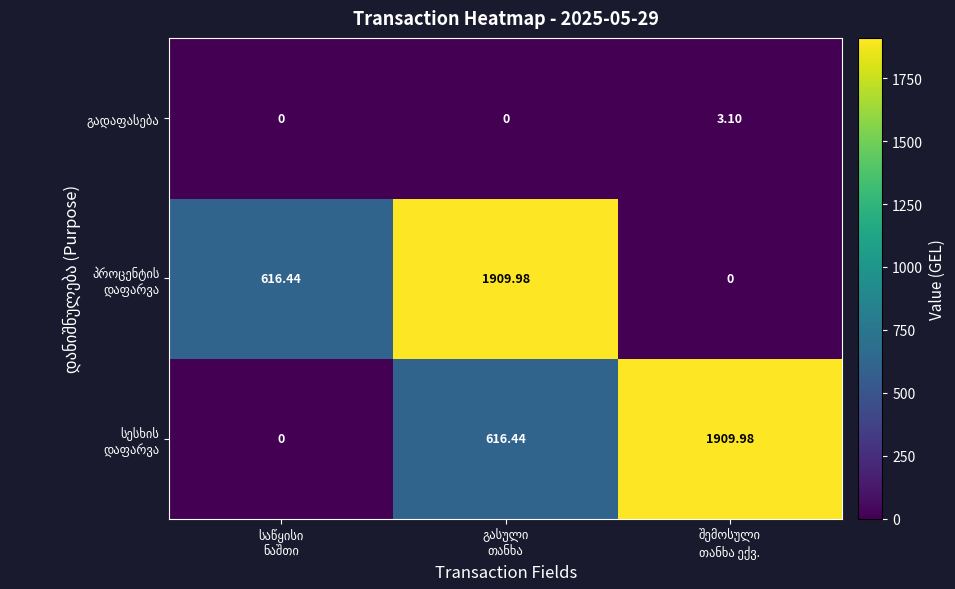

How many categories are shown in the chart?

3